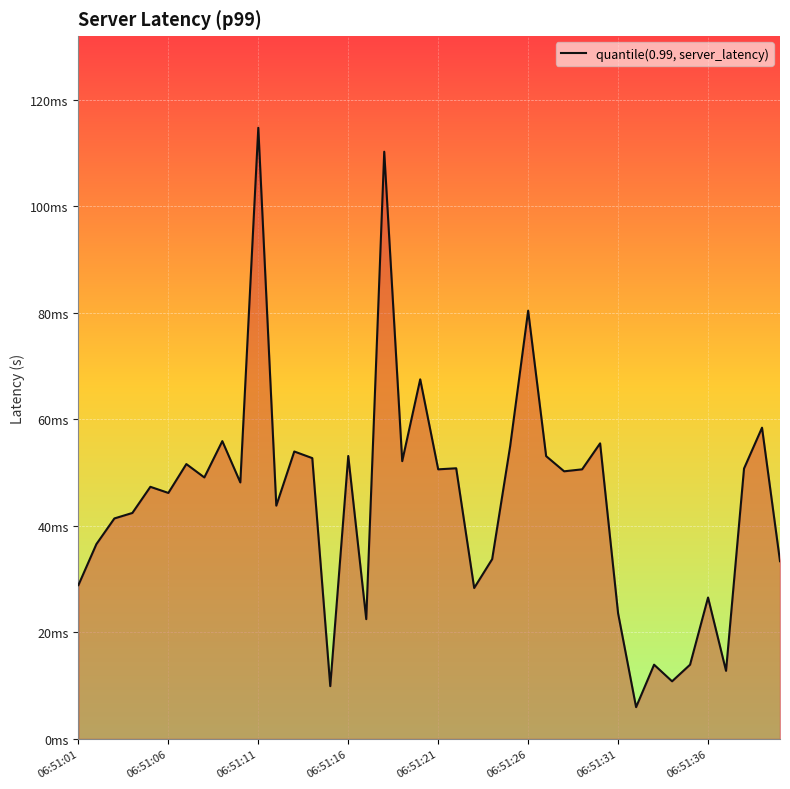

What is the greatest value displayed?

0.1